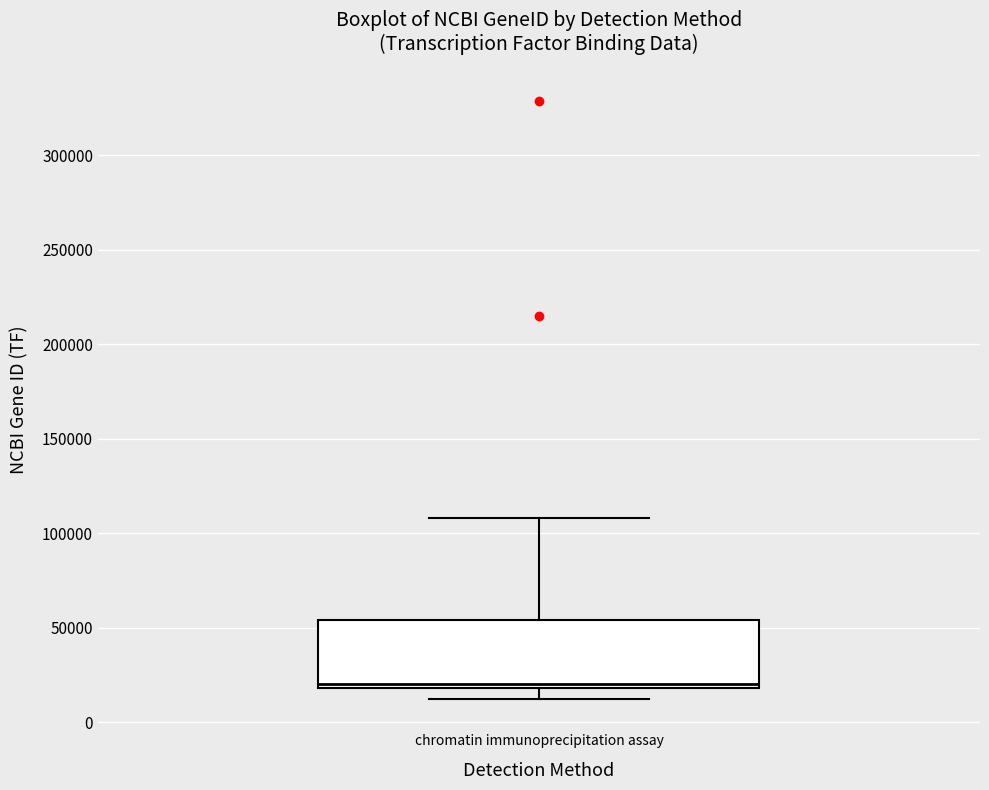

Transcribe this box plot: give where the median line is, the range the box spans, and where the two whiskers end, as read against the y-axis. The values are not printed on the chart, so give them approximately, as read against the axis.

median 20000 (just above the box's lower edge), box 20000 to 55000, whiskers 10000 to 110000